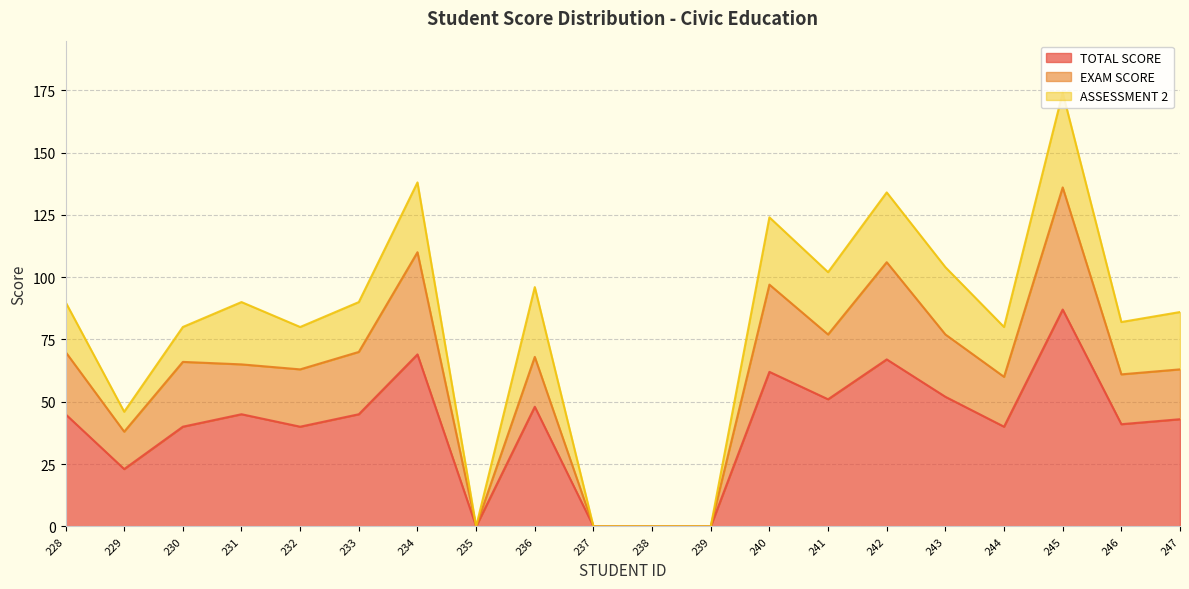

What value does the TOTAL SCORE series have at 234?

69